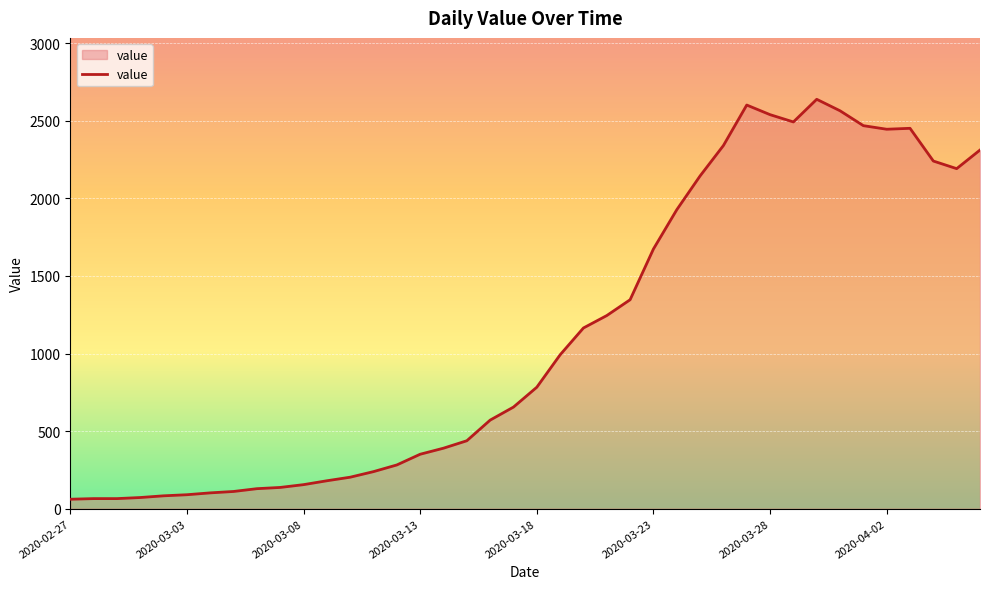

What is the greatest value displayed?

2639